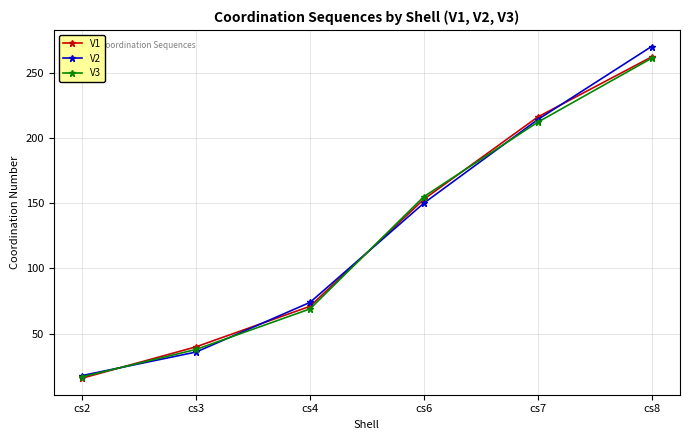

How many lines are shown in the chart?

3